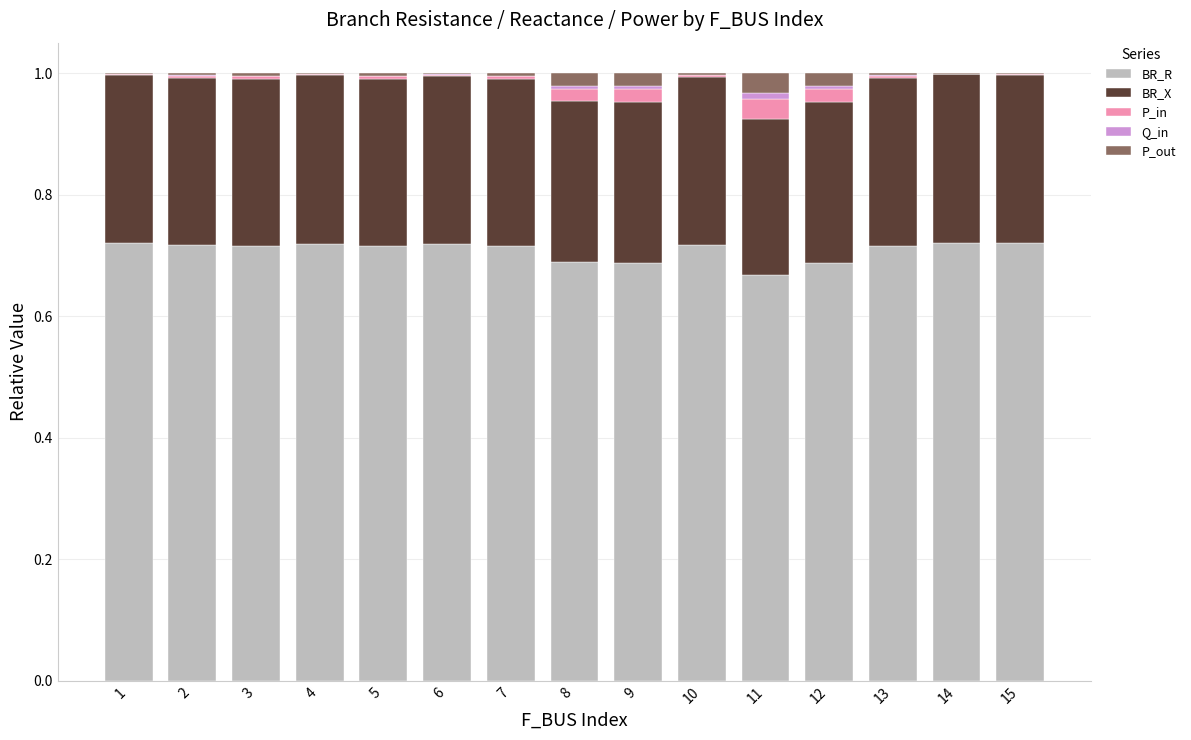

Does the chart contain stacked bars?

Yes